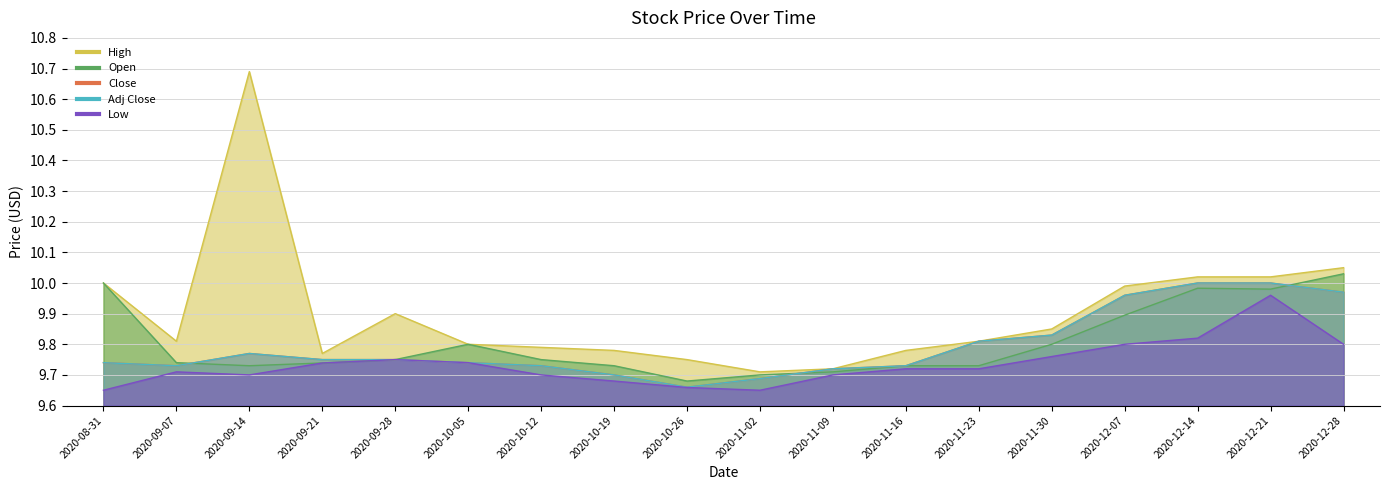

What are all the series names shown in the legend?

High, Open, Close, Adj Close, Low